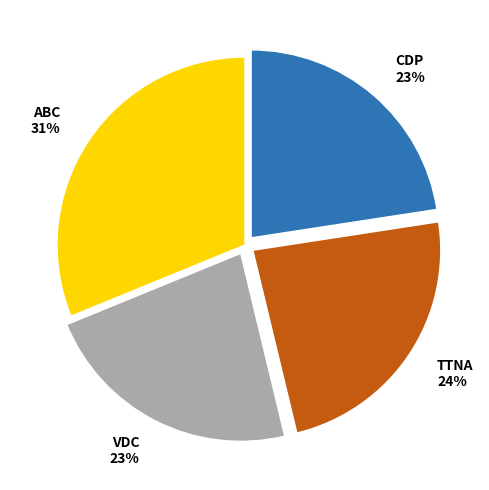

How many segments does this pie chart have?

4